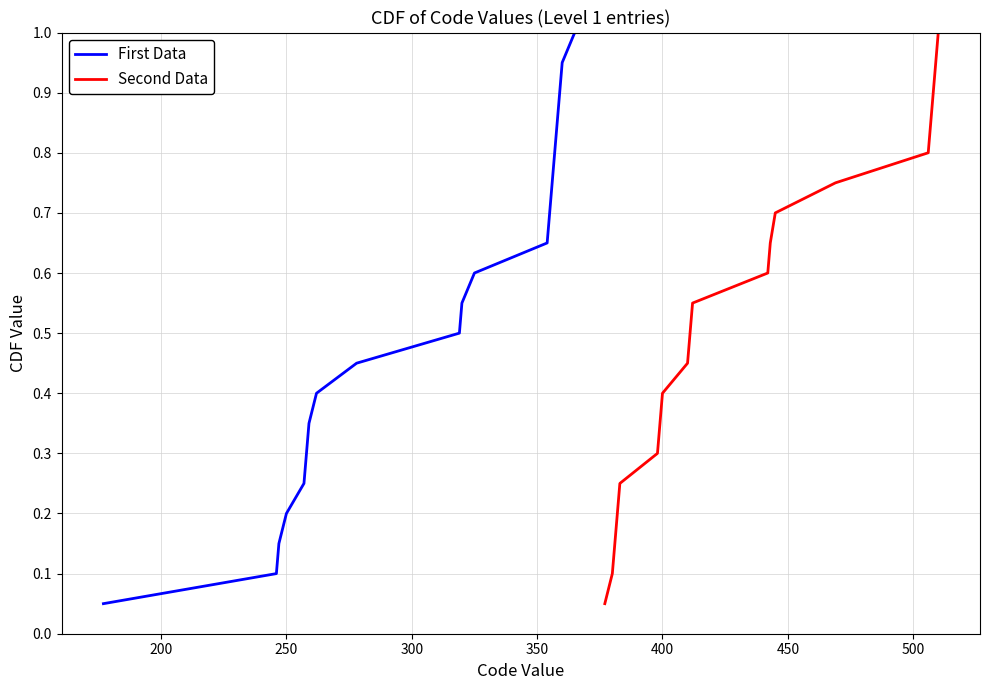

Does the chart display data point markers on the line(s)?

No